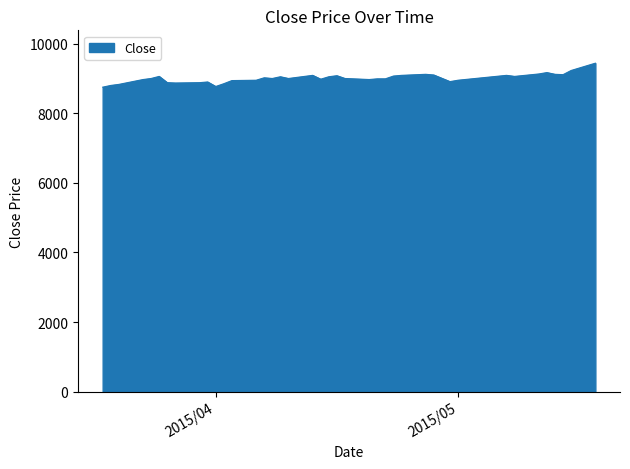

How many lines are shown in the chart?

1